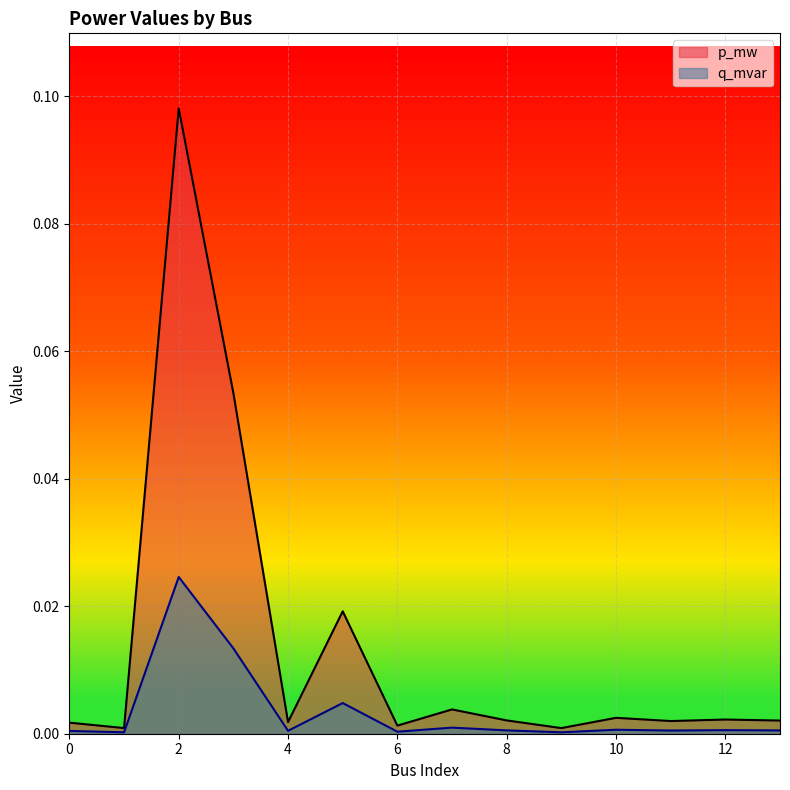

In p_mw, how many points are higher than both neighbors (excluding endpoints)?

5